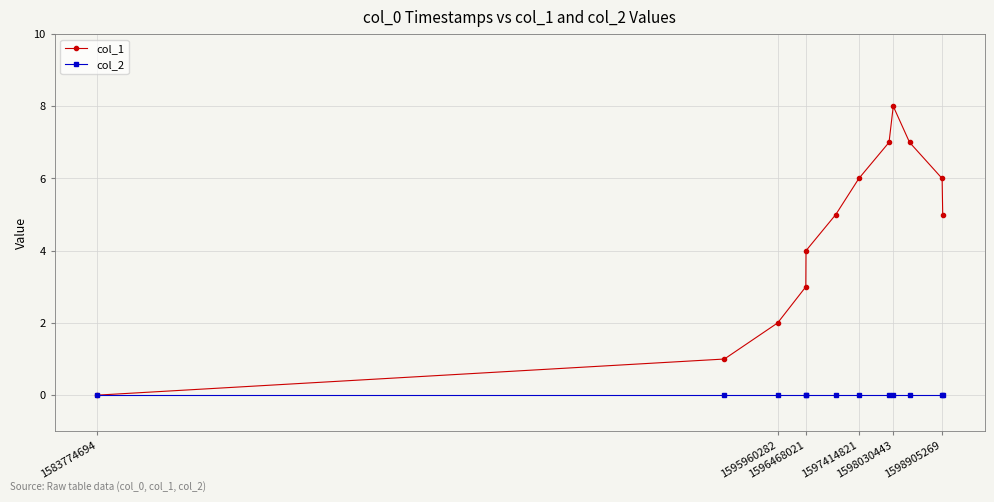

Rank the series by their average value, from highest to lowest.

col_1, col_2